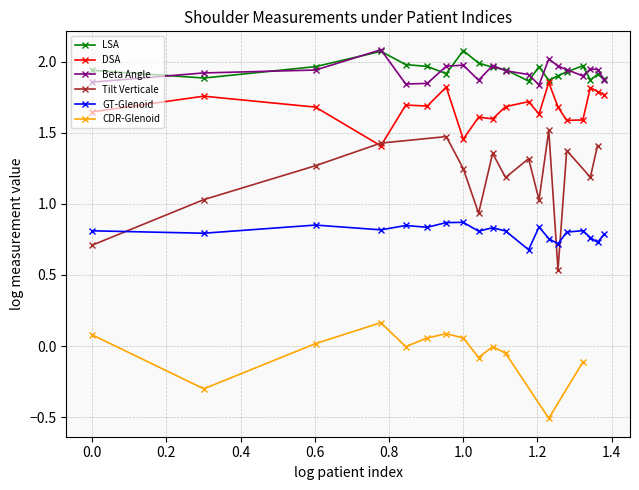

True or false: Beta Angle and DSA cross at least once.

False